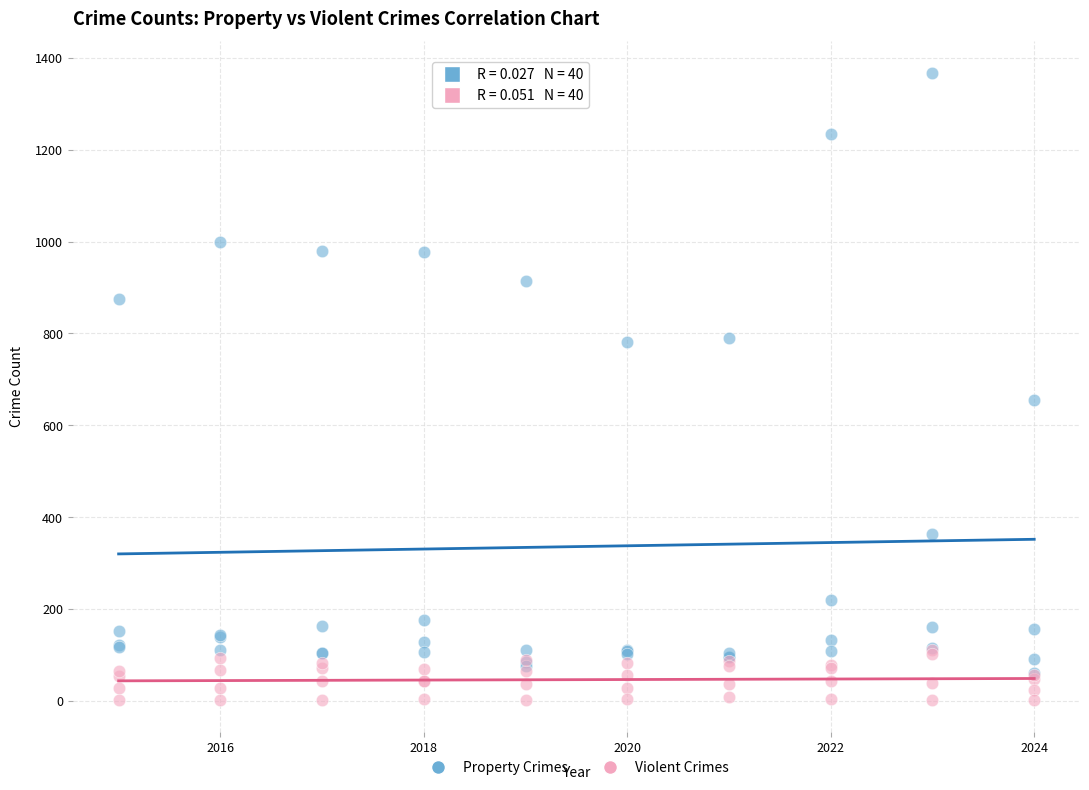

Which series reaches the minimum Y coordinate?

Violent Crimes